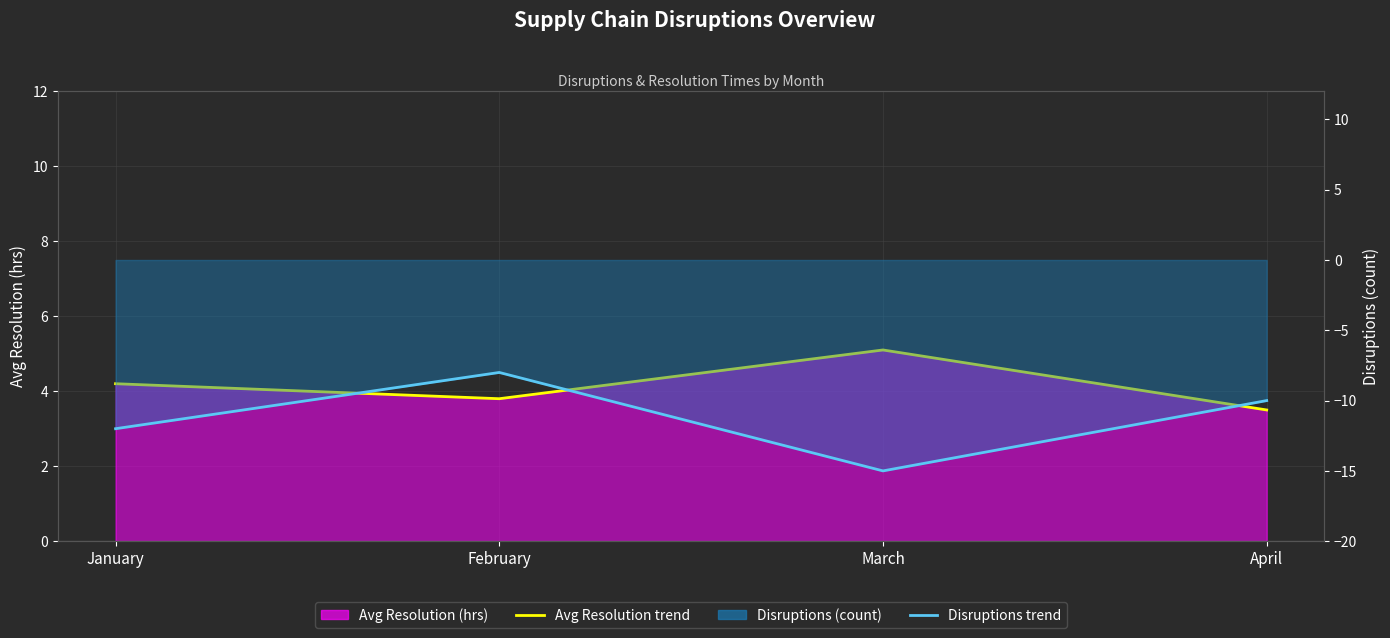

What is the difference between the second highest and second lowest values in the Disruptions trend series?

2.0